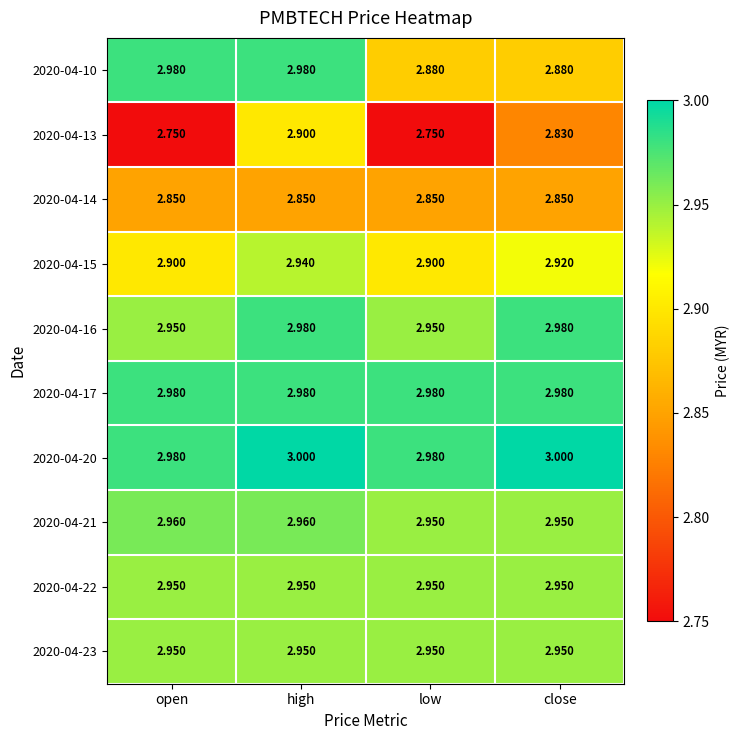

At how many categories does at least one series exceed 2?

4